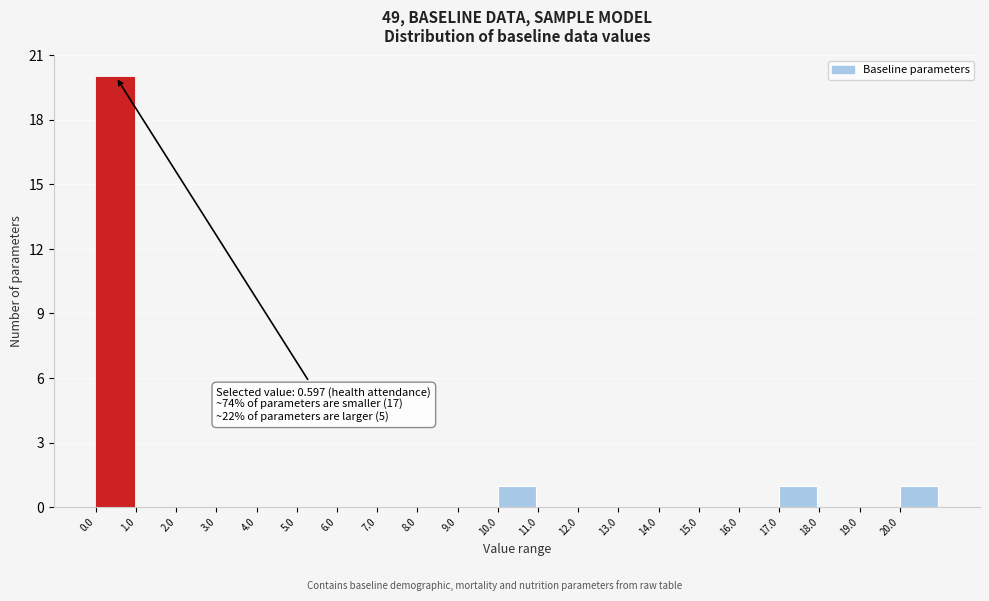

Which range on the x-axis has the tallest bar?

0 to 1